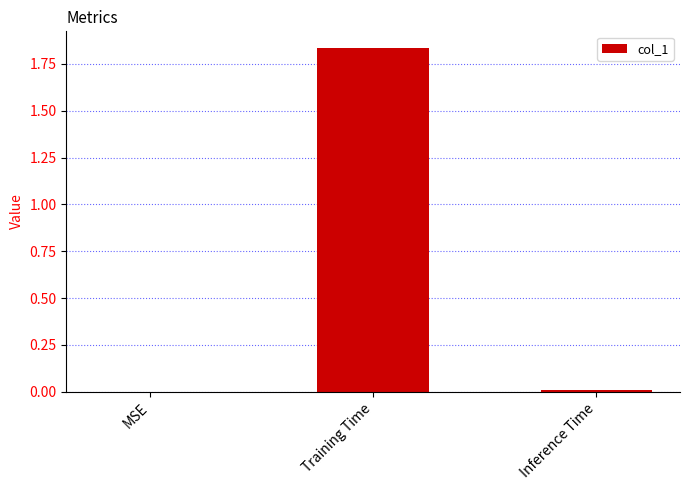

The value at Inference Time is 0.0. True or false?

True